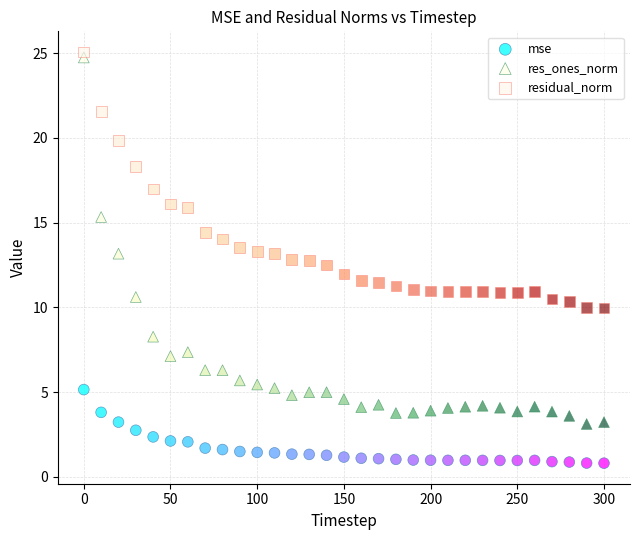

Across all data points, what is the range of X values (max minus min)?

300.0